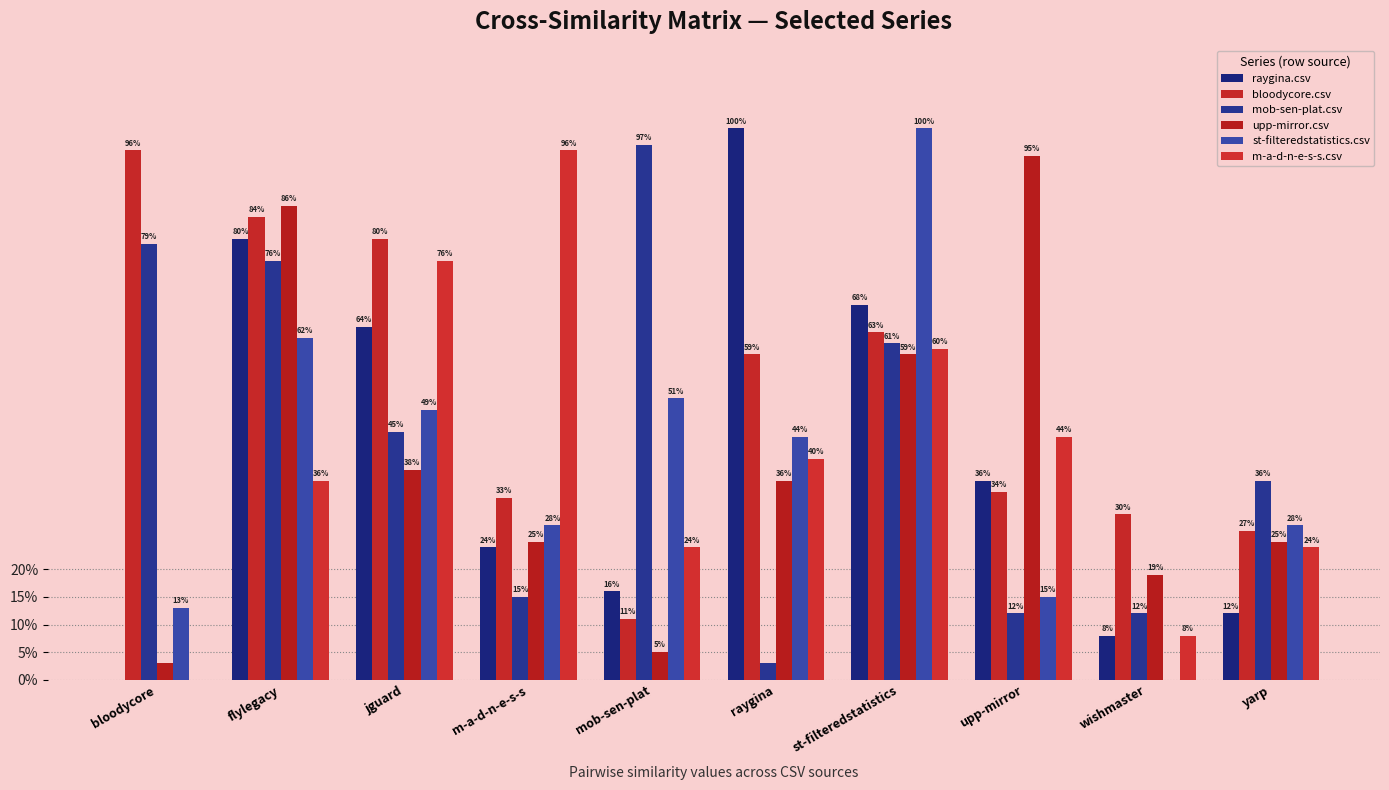

List the labels in order of mob-sen-plat.csv value, smallest first.

raygina, upp-mirror, wishmaster, m-a-d-n-e-s-s, yarp, jguard, st-filteredstatistics, flylegacy, bloodycore, mob-sen-plat